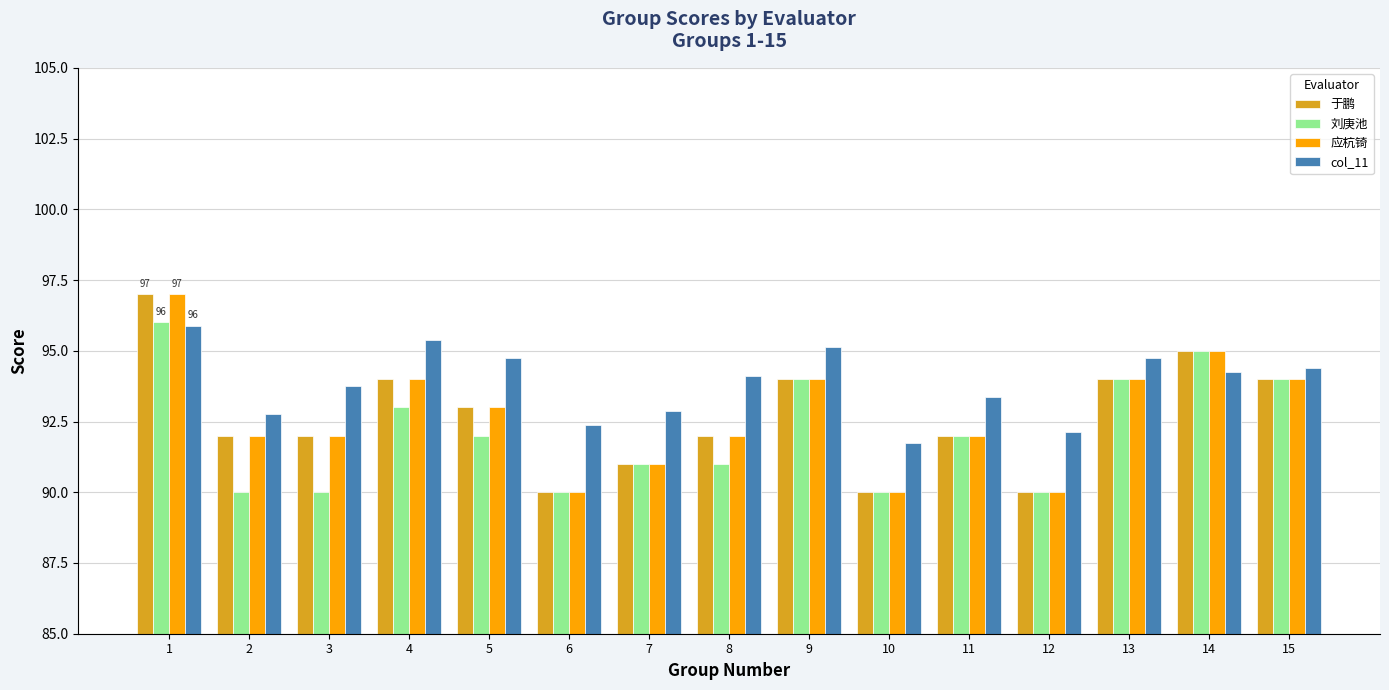

Which series has the largest total across all categories?

col_11